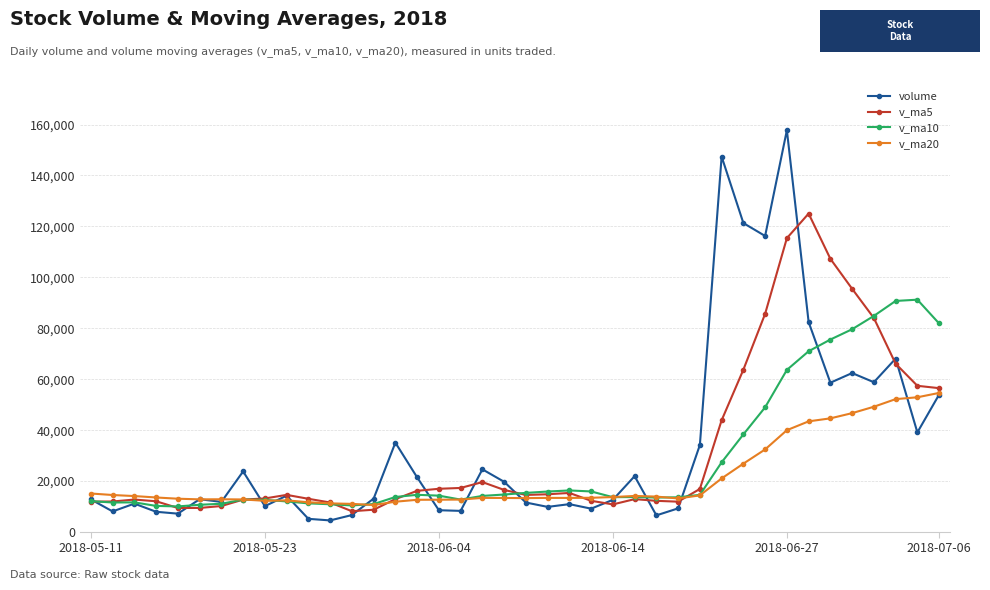

Which series has the largest range (max minus min)?

volume